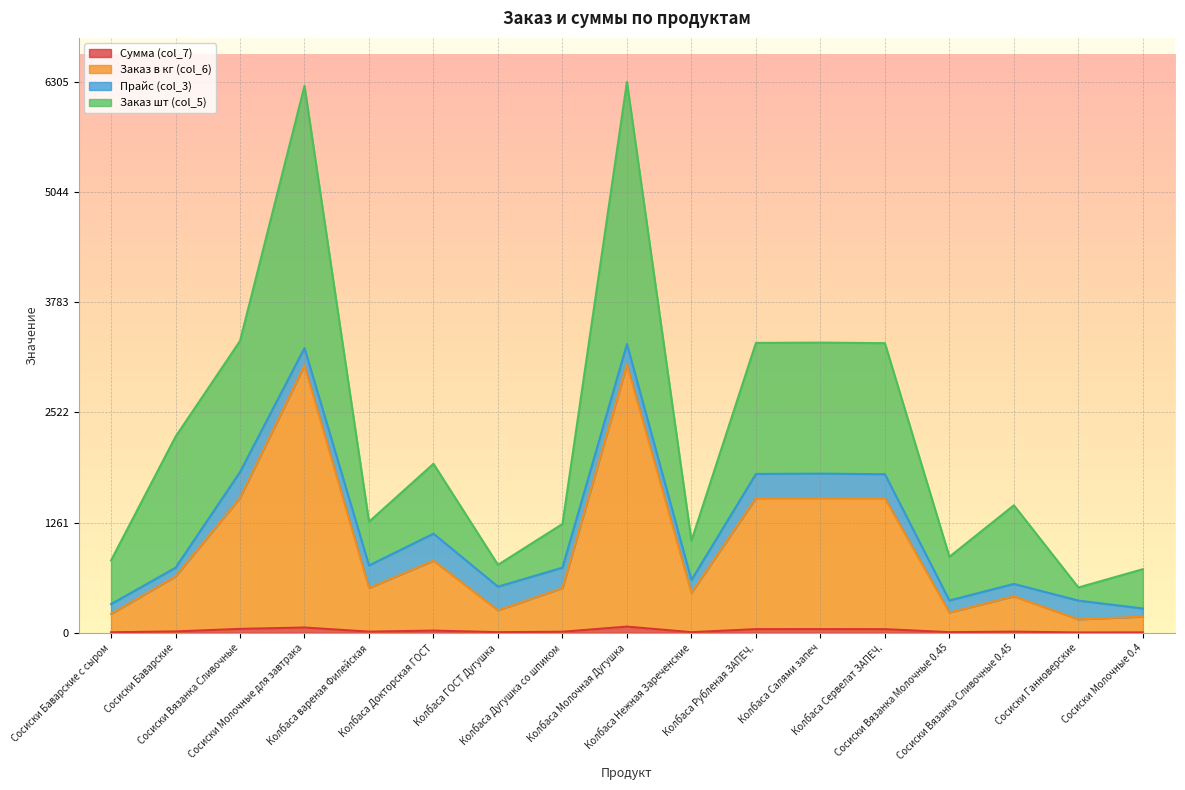

What is the difference between the maximum and second lowest values in the Сумма (col_7) series?

66.2